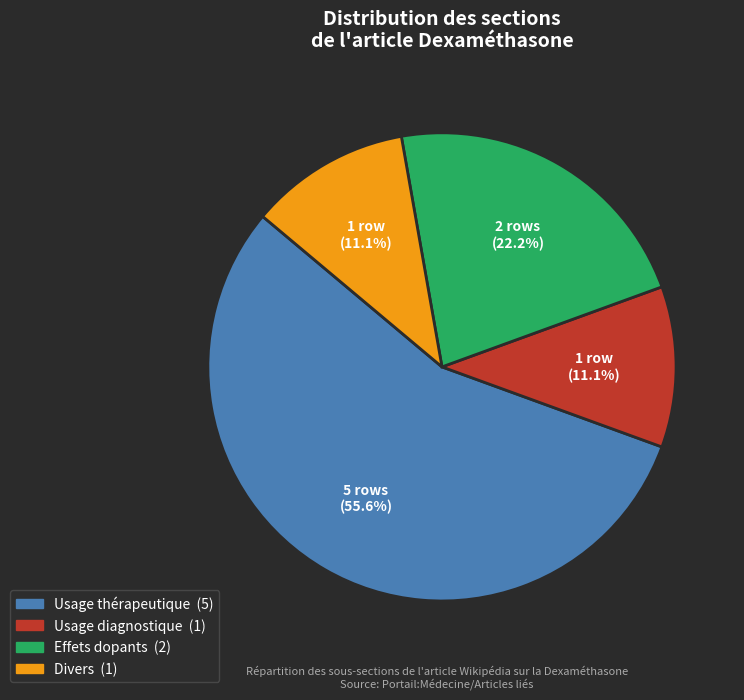

To the nearest percent, what is the average slice percentage?

25%